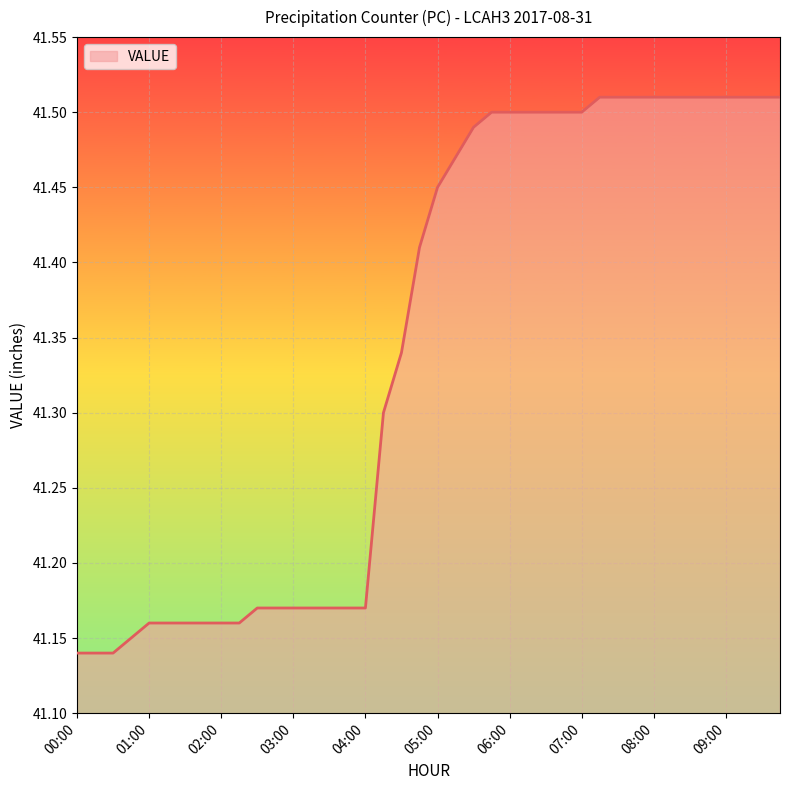

What is the difference between the maximum and minimum values?

0.4